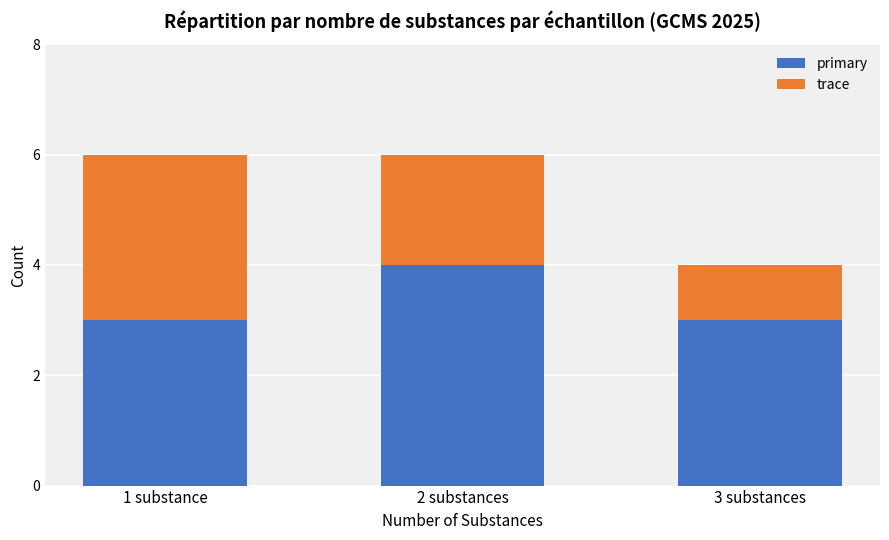

Reading left to right, what are the values for primary?

3	4	3